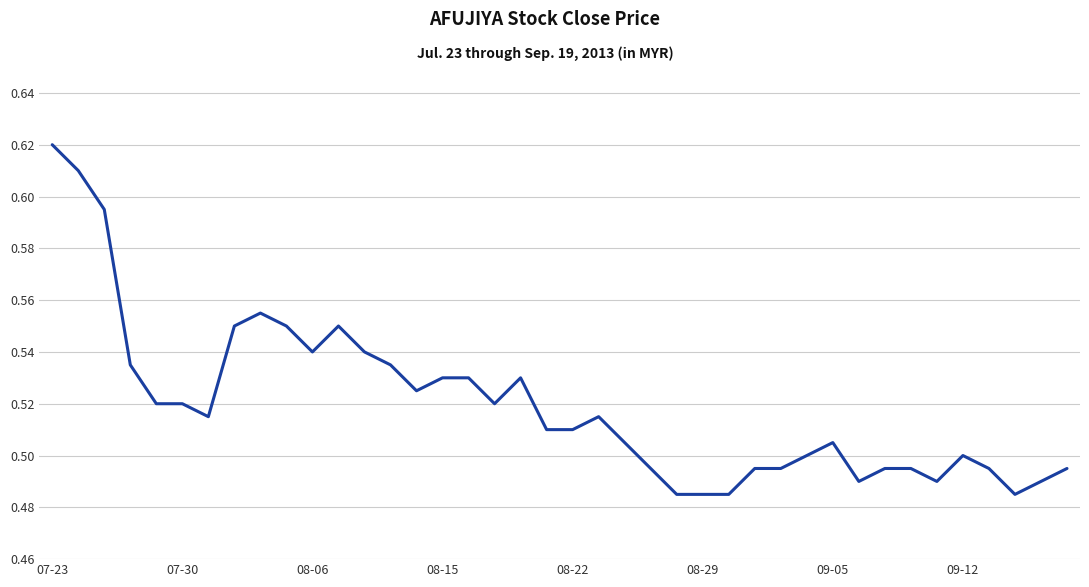

Reading left to right, what are all the values shown in this chart?

0.6	0.6	0.6	0.5	0.5	0.5	0.5	0.6	0.6	0.6	0.5	0.6	0.5	0.5	0.5	0.5	0.5	0.5	0.5	0.5	0.5	0.5	0.5	0.5	0.5	0.5	0.5	0.5	0.5	0.5	0.5	0.5	0.5	0.5	0.5	0.5	0.5	0.5	0.5	0.5